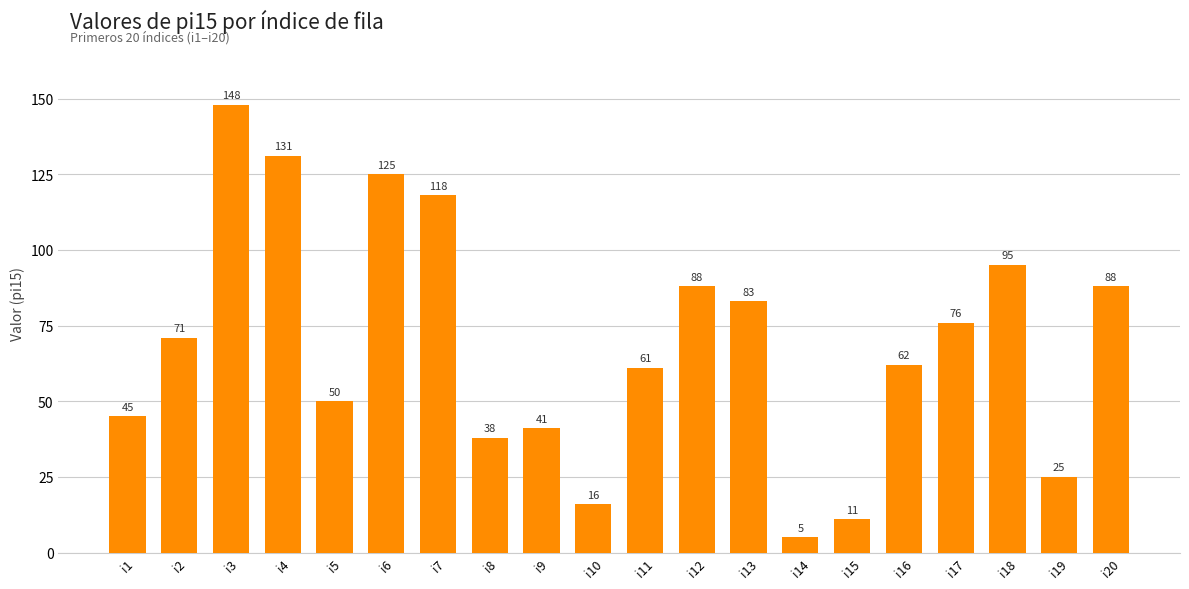

Reading right to left, list all the values displayed in this chart.

88	25	95	76	62	11	5	83	88	61	16	41	38	118	125	50	131	148	71	45